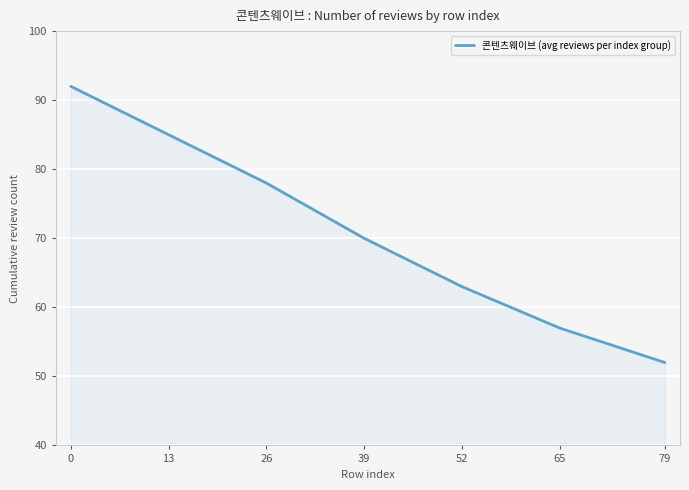

True or false: there are more than 0 points higher than both neighbors.

False